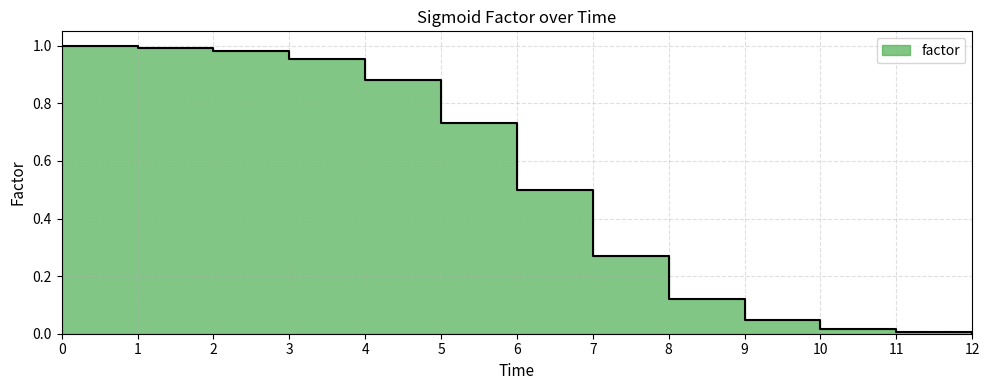

What is the change in value from 2 to 9?

-0.9